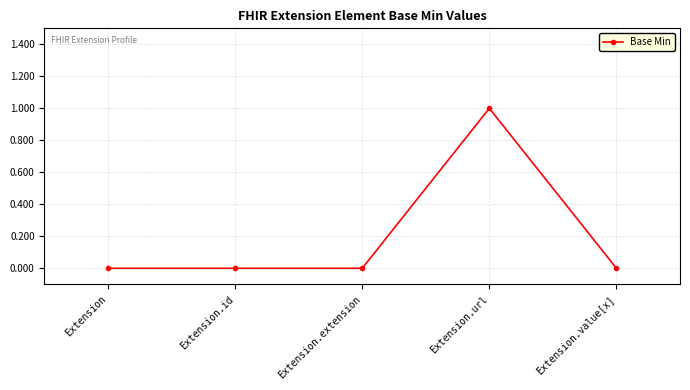

True or false: there are more than 0 points higher than both neighbors.

True